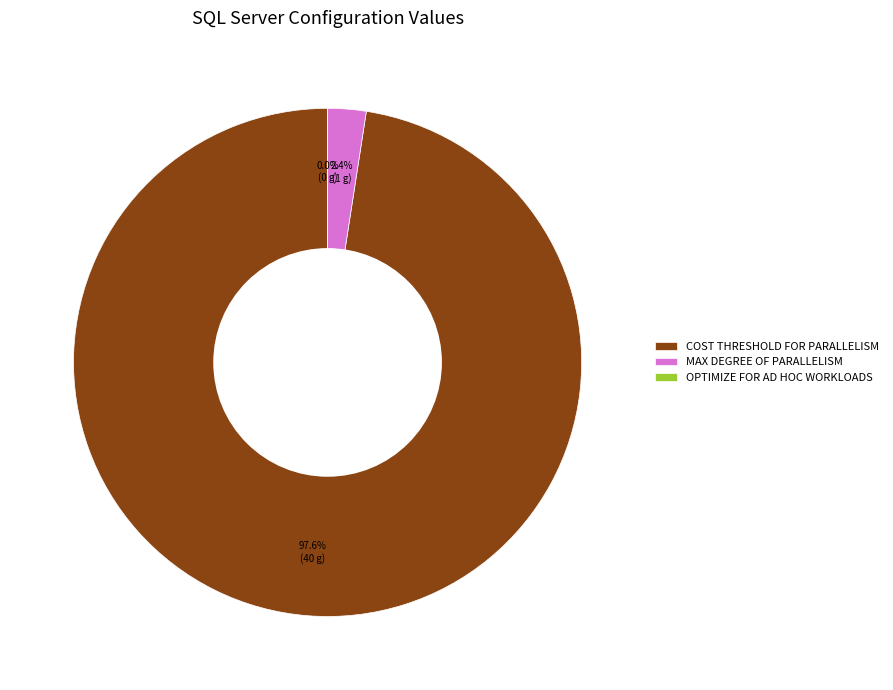

What is the change in value from cost threshold for parallelism to optimize for ad hoc workloads?

-40